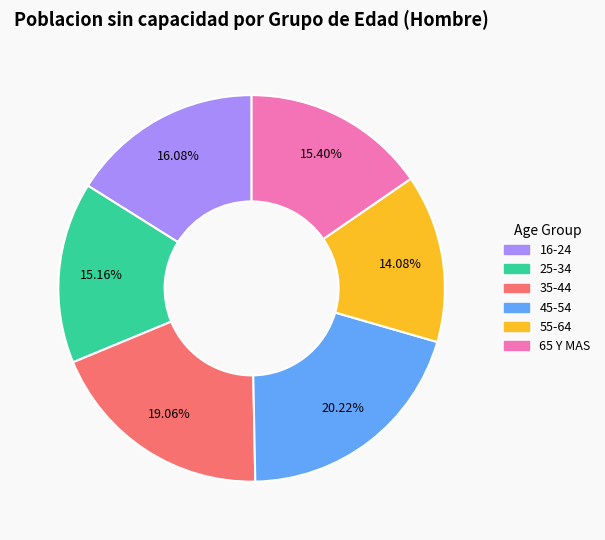

How many slices are in this pie chart?

6